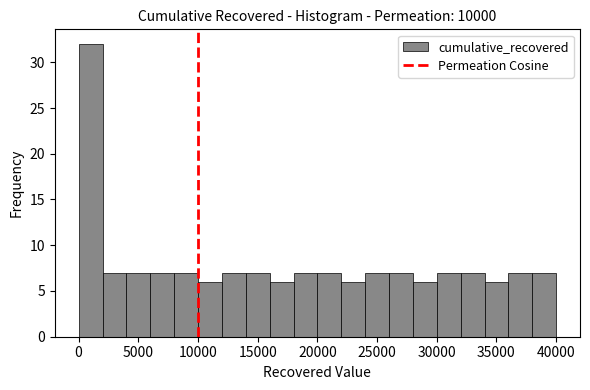

Around what value on the x-axis is the tallest bar? Give the approximate position of its centre, as read against the axis.

1000